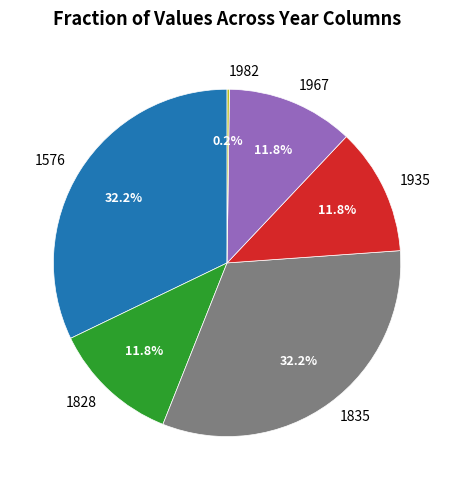

Between 1935 and 1576, which is larger?

1576